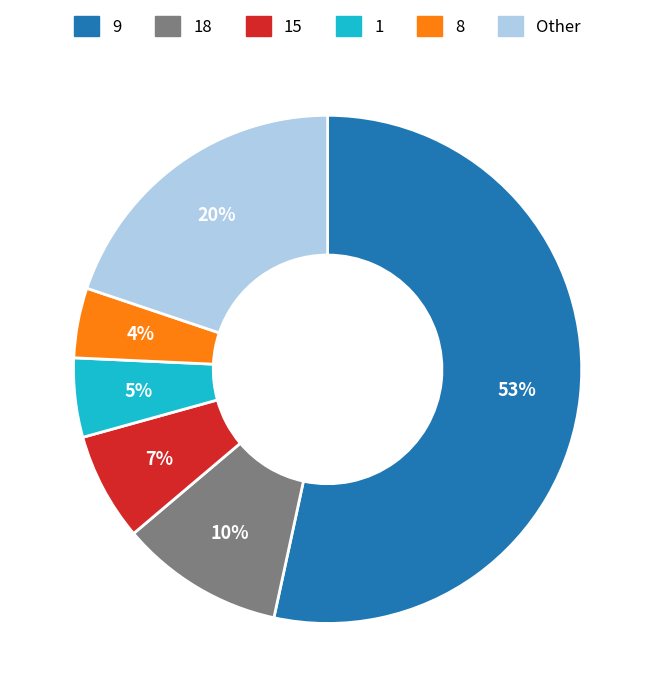

Is there any slice that represents more than half of the pie?

Yes